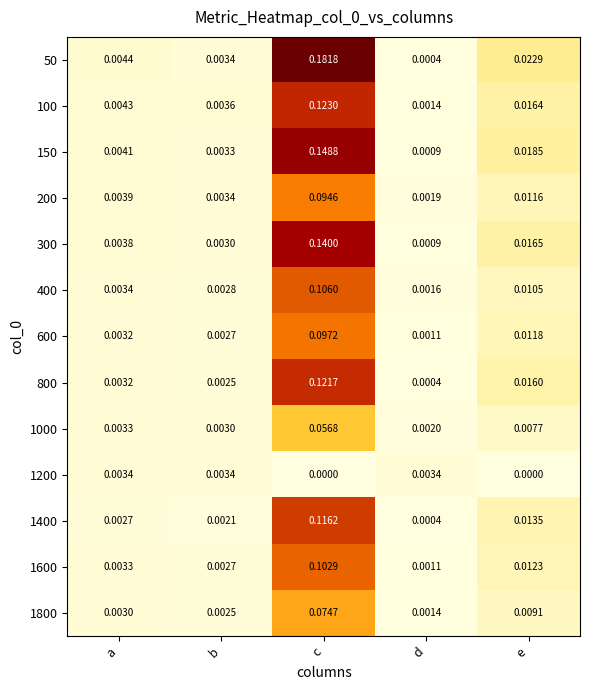

Is the value of 1400 at d greater than the value of 50 at b?

No